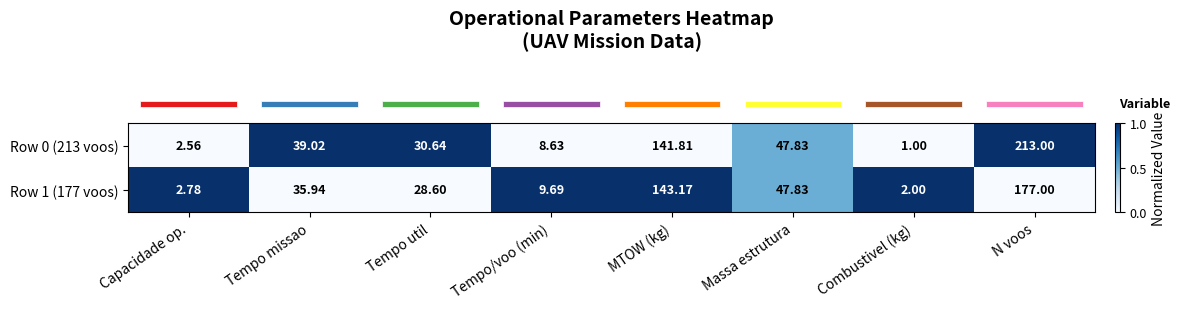

Which category has the lowest value across all series?

Combustivel (kg)